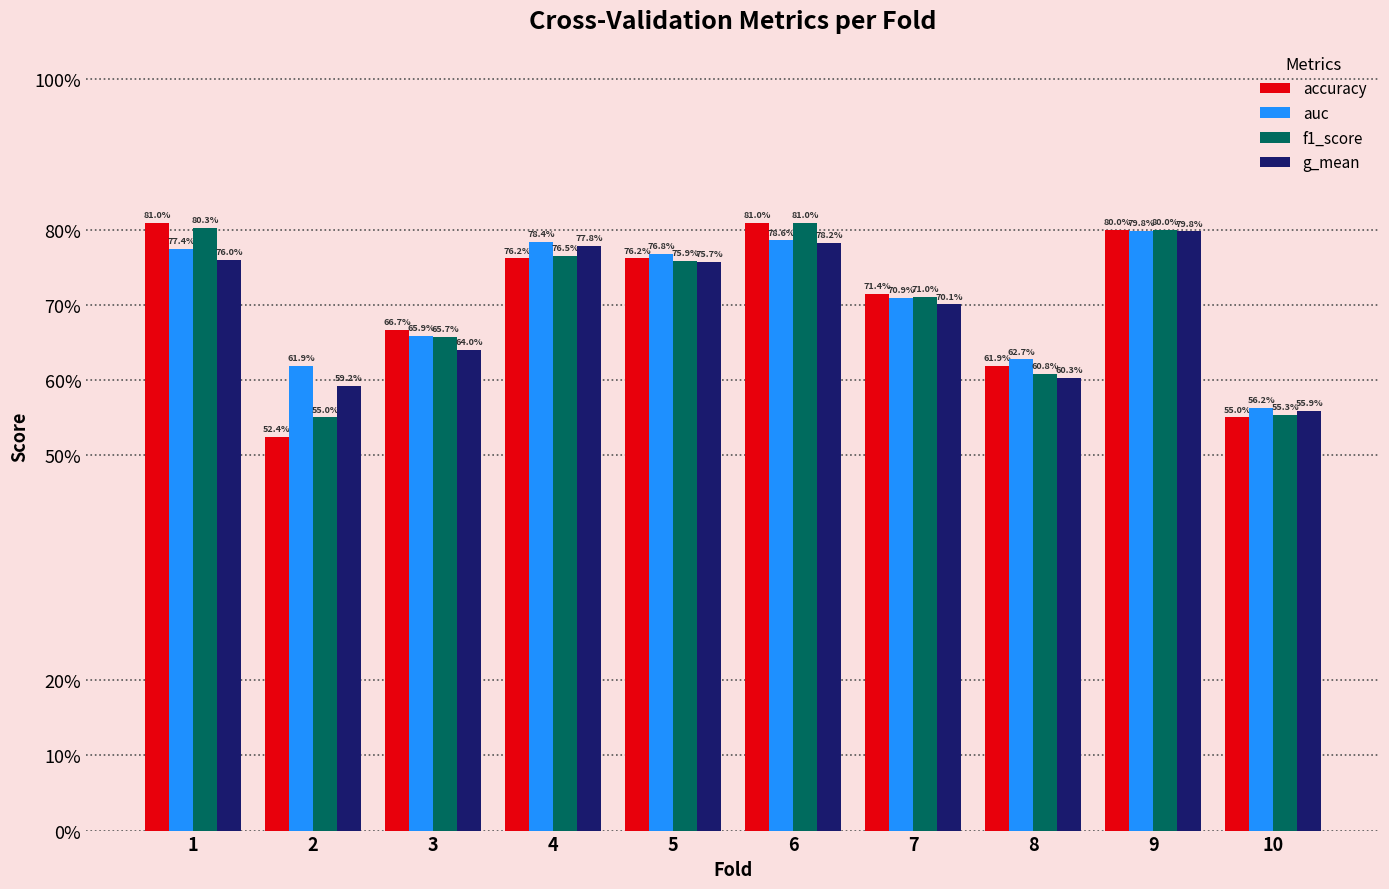

At how many categories does at least one series exceed 0?

10